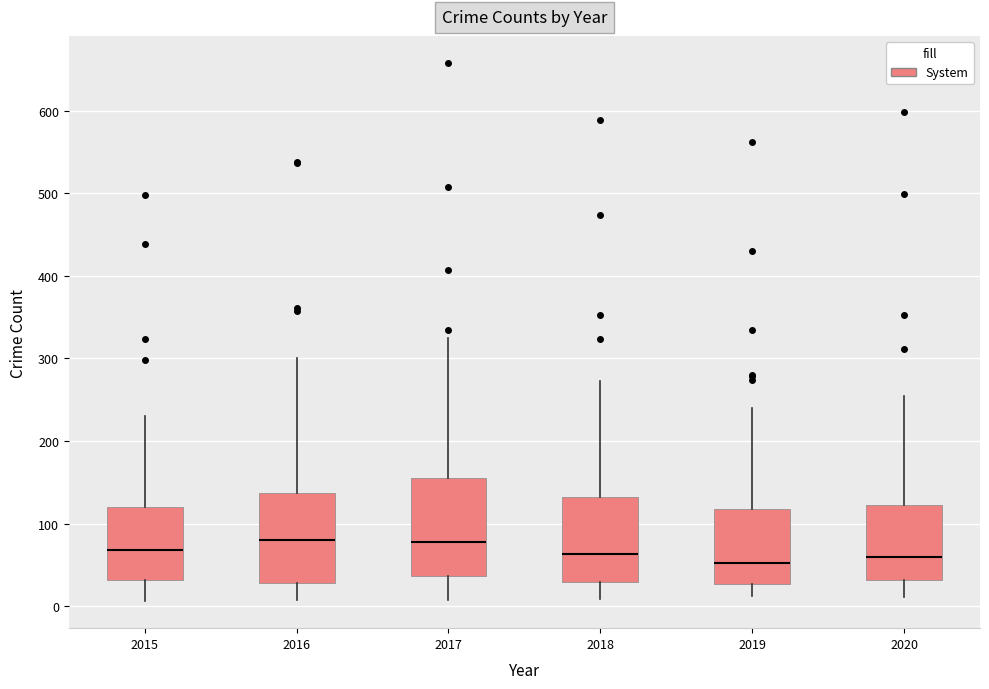

Reading left to right, transcribe this box plot: for each box, give where its median line is, the range the box spans, and where its two whiskers end, as read against the y-axis. The values are not printed on the chart, so give them approximately, as read against the axis.

2015: median 70, box 30 to 120, whiskers 10 to 230
2016: median 80, box 30 to 140, whiskers 10 to 300
2017: median 80, box 40 to 150, whiskers 10 to 330
2018: median 60, box 30 to 130, whiskers 10 to 270
2019: median 50, box 30 to 120, whiskers 10 to 240
2020: median 60, box 30 to 120, whiskers 10 to 260